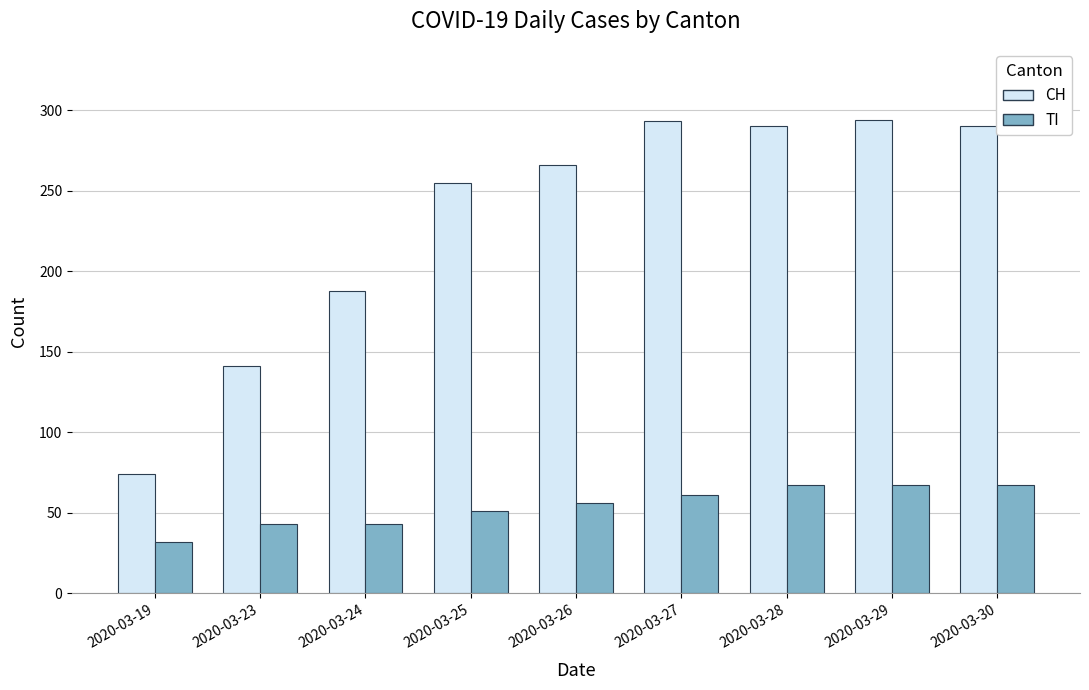

At 2020-03-27, list the series in order from smallest to largest.

TI, CH